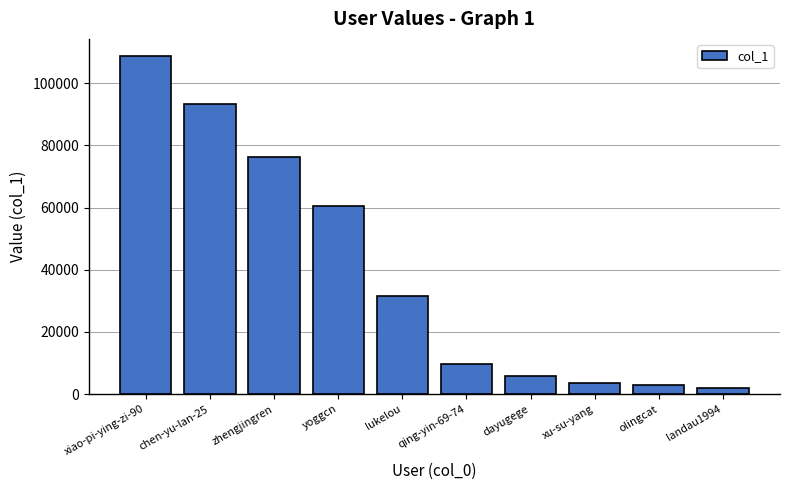

Is it true that the value at xu-su-yang is 3540?

True